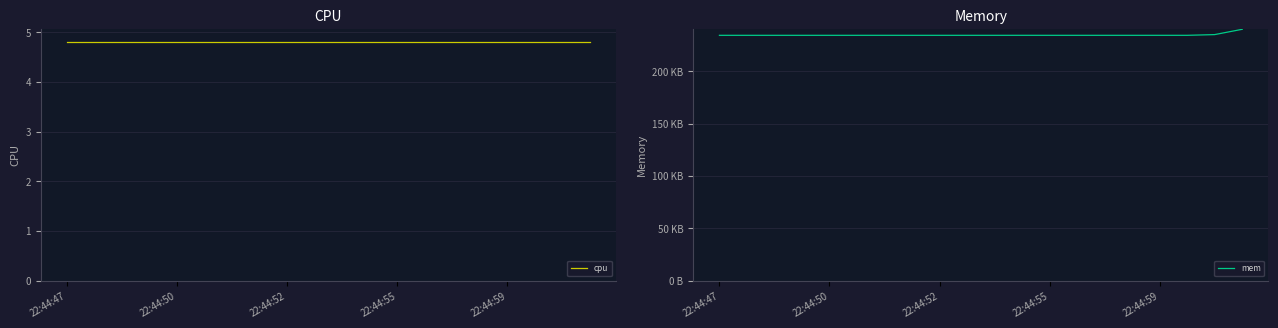

How many series are shown in this chart?

2